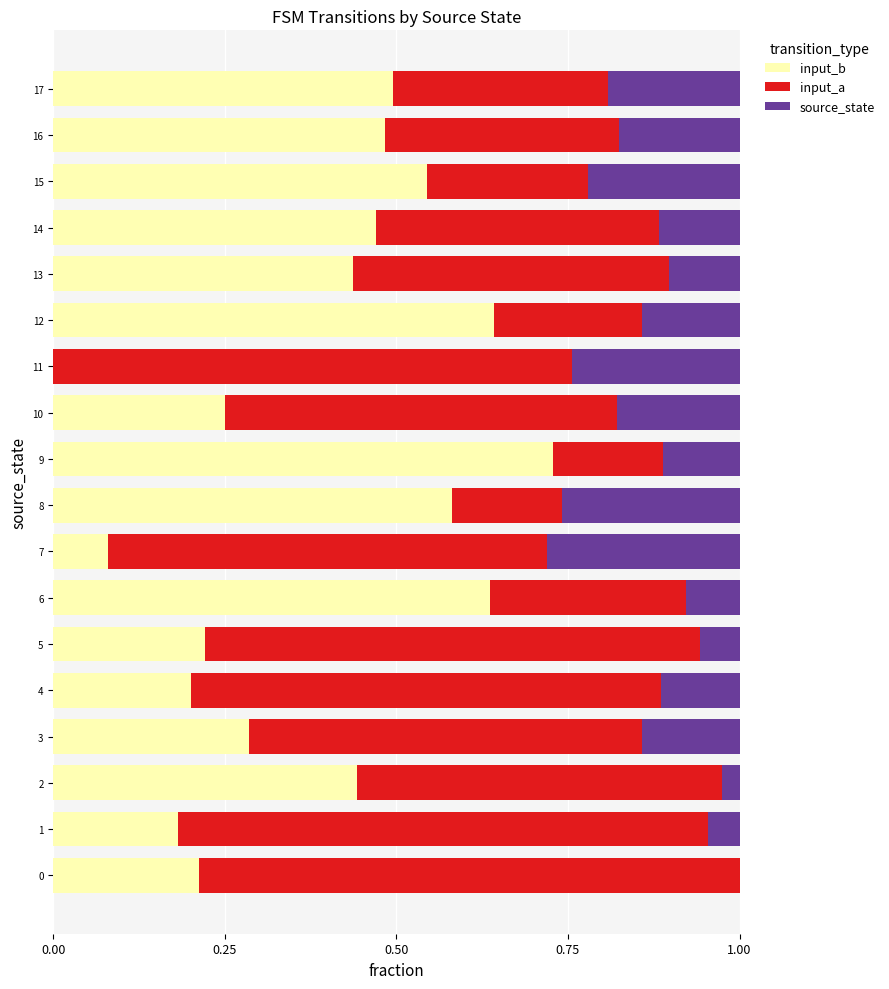

True or false: input_b has a value of 0.3 at 14.

False